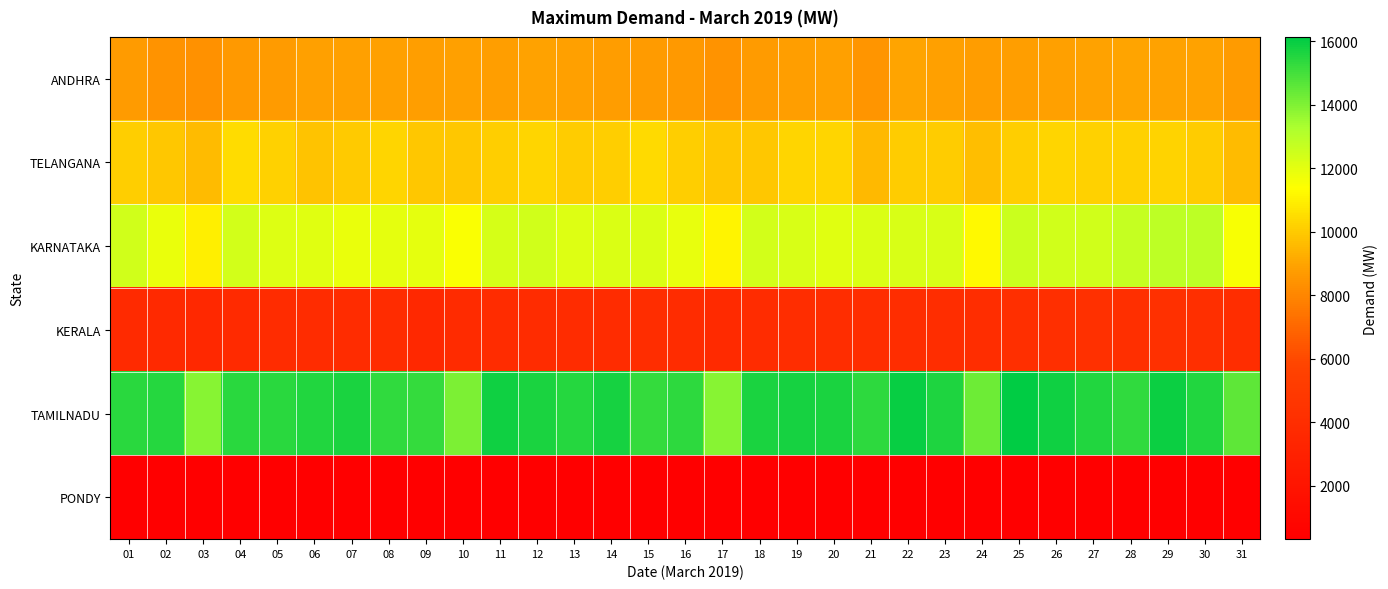

At which category is the sum across all series the highest?

29